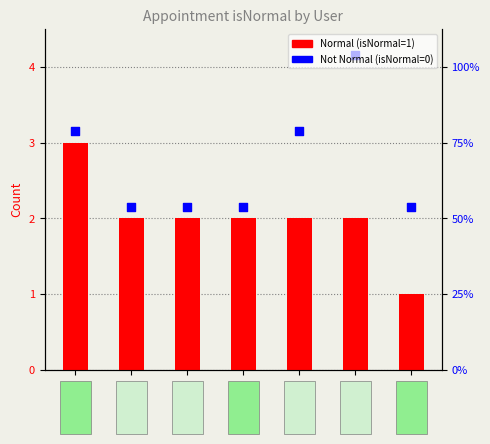

Is the value of Normal (isNormal=1) at wyl greater than the value of Not Normal (isNormal=0) at rr?

No